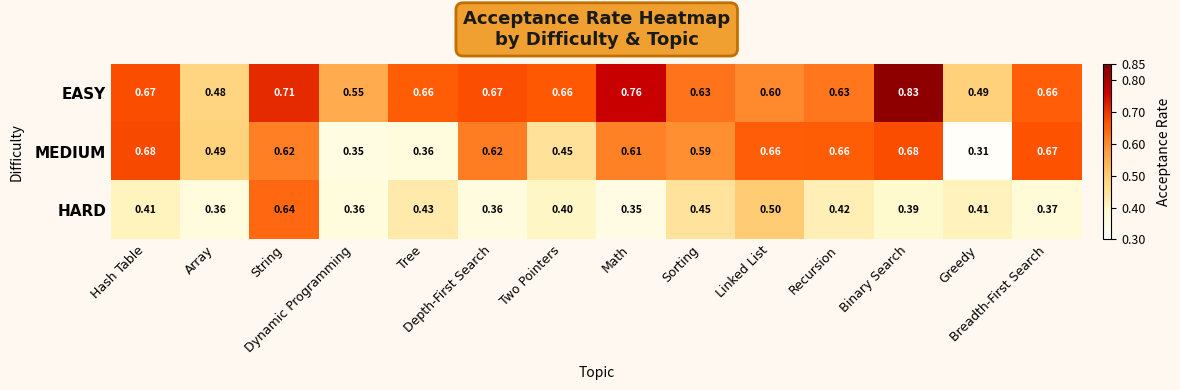

Which series has the largest total across all categories?

EASY